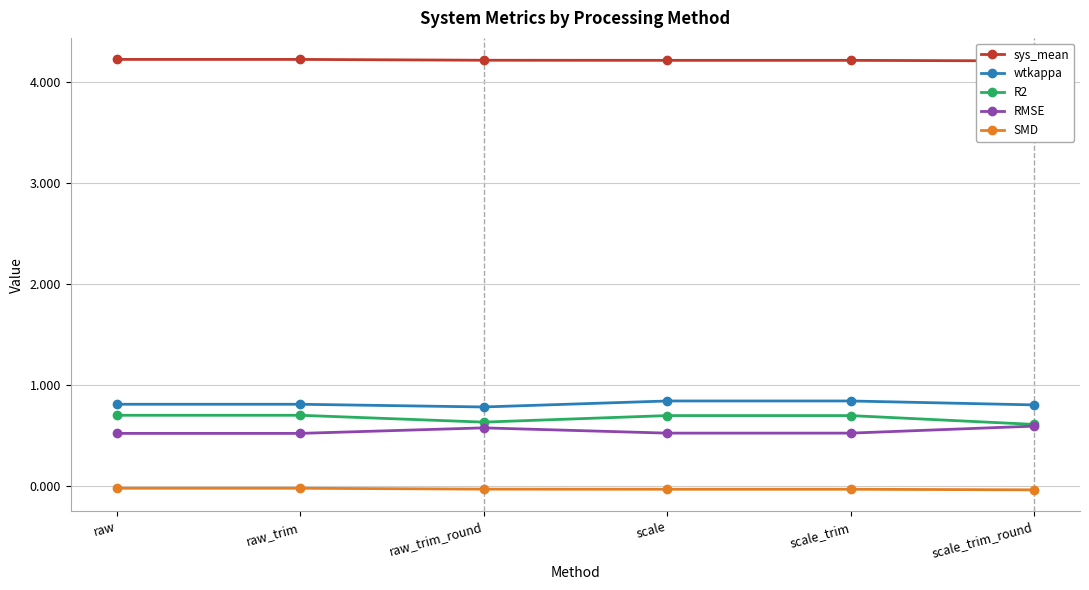

What value does the sys_mean series have at scale_trim_round?

4.2